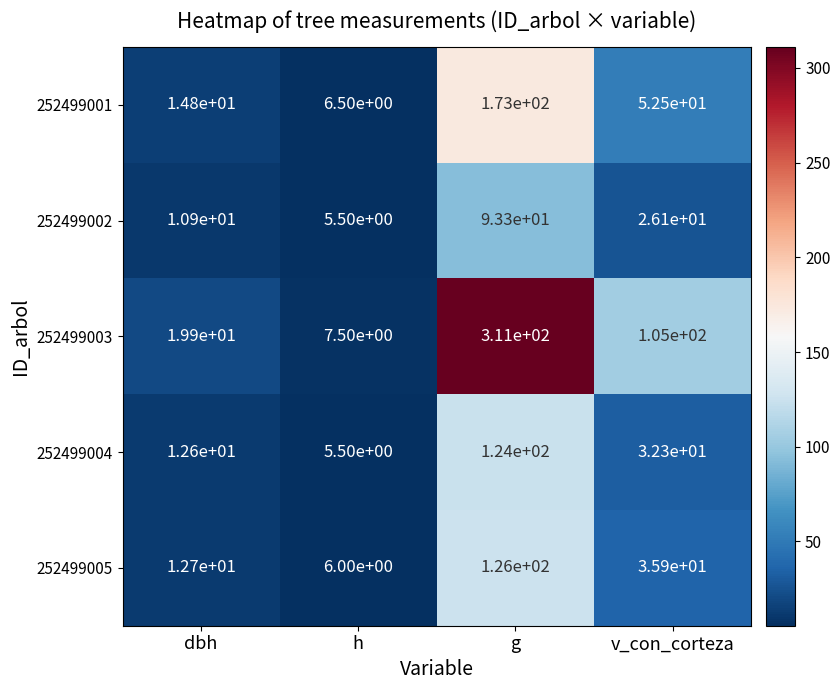

Which label corresponds to the smallest value in the chart?

h